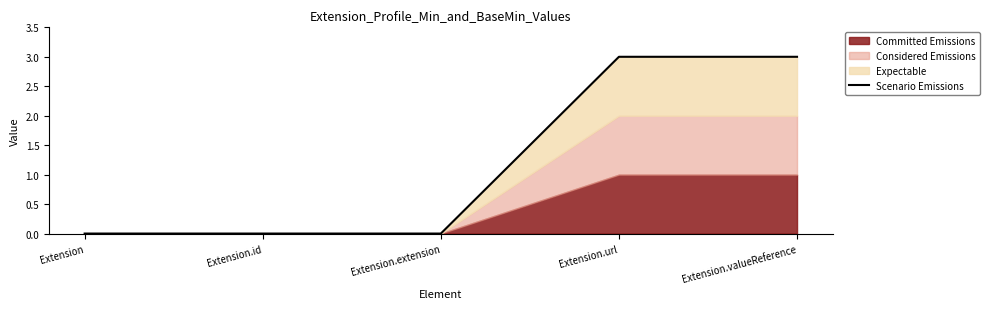

Is it true that the value at Extension.id is 1?

False